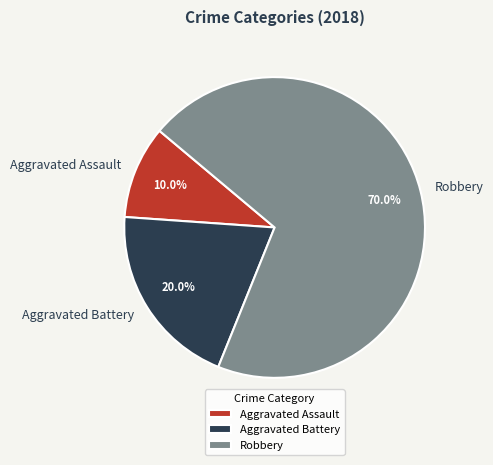

To the nearest percent, what is the average slice percentage?

33%